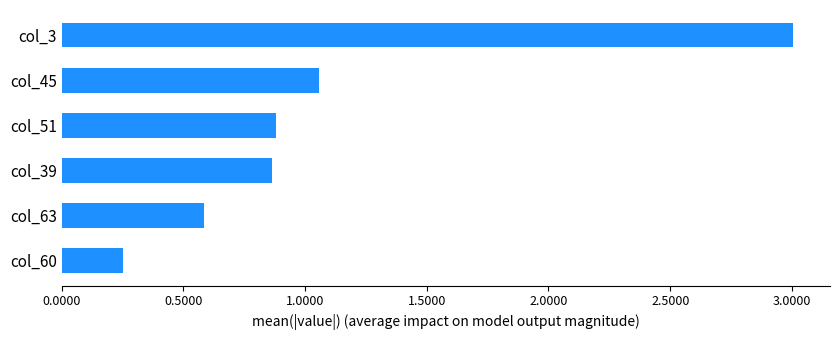

Which category has the highest value across all series?

col_3